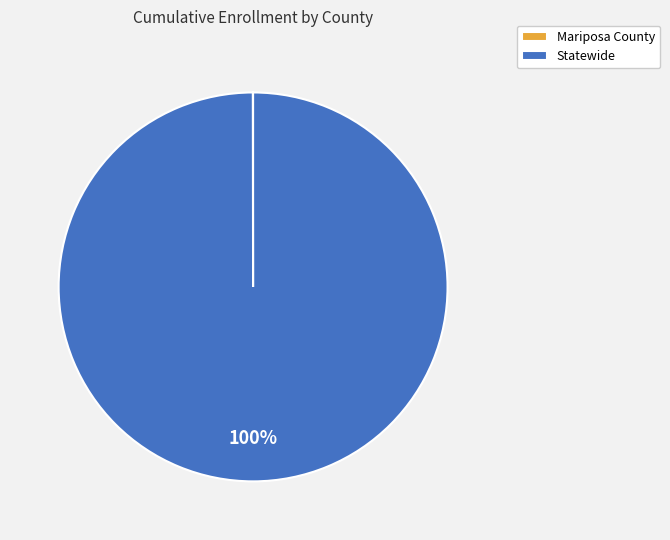

True or false: Statewide accounts for 91% of the total.

False